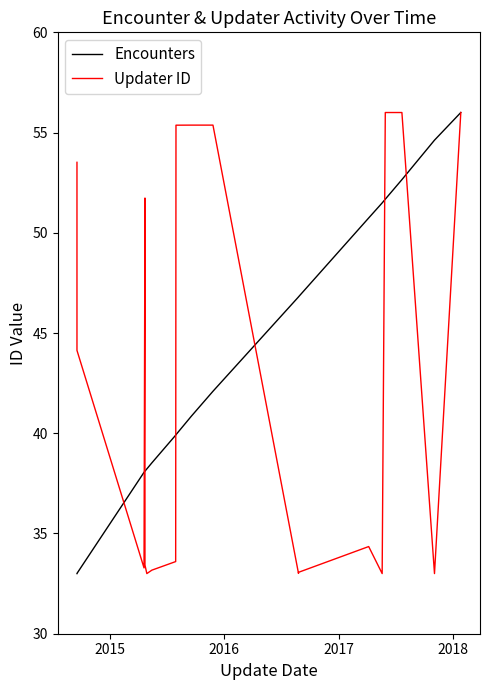

Is this an area chart (filled region under the line)?

No